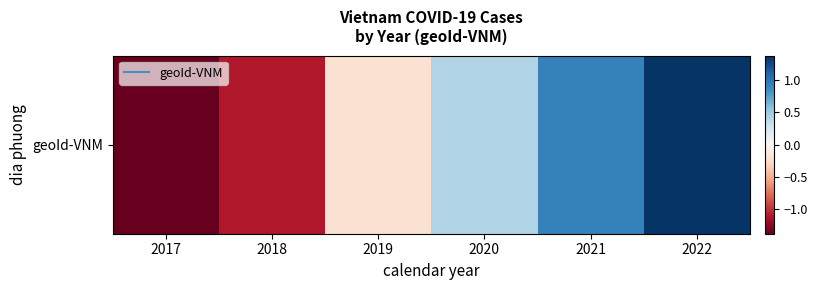

What is the change in value from 2017 to 2019?

+1.2